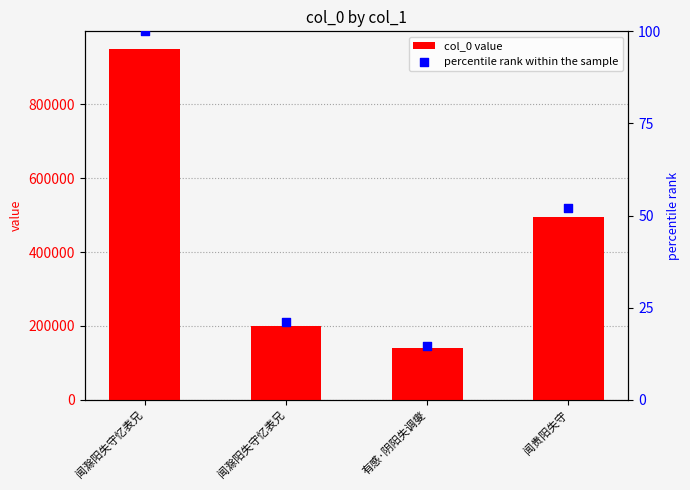

Is the value of col_0 value at 有感·阴阳失调燮 greater than the value of percentile rank within the sample at 闻滁阳失守忆表兄?

Yes